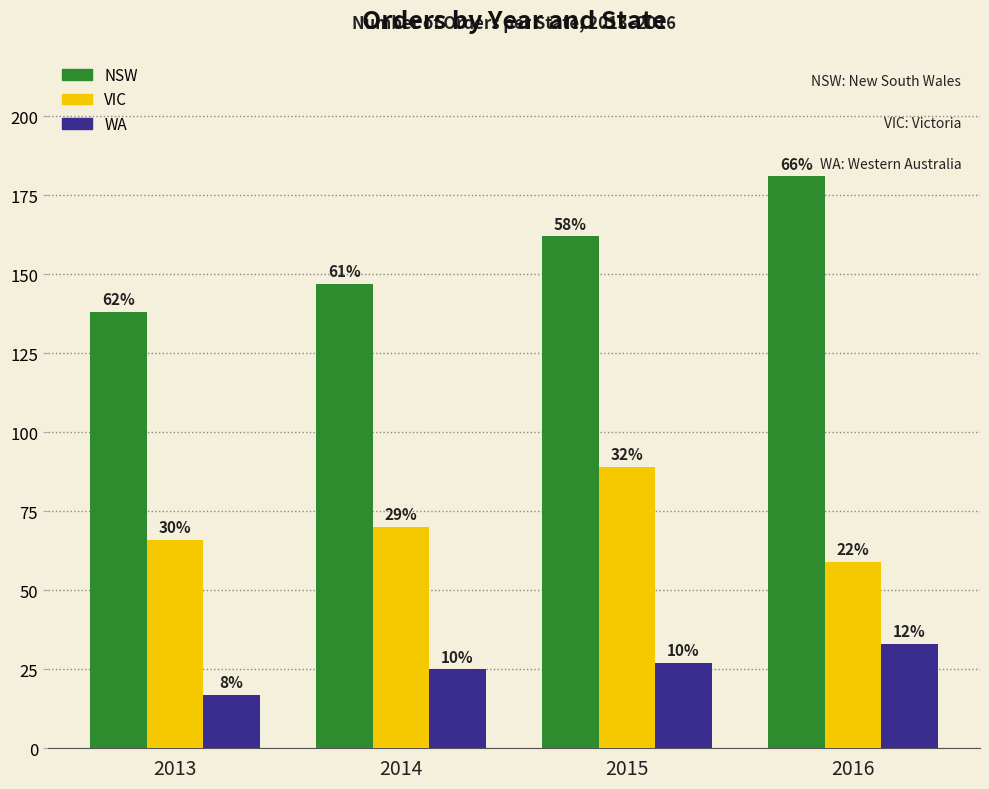

What are all the series names shown in the legend?

NSW, VIC, WA